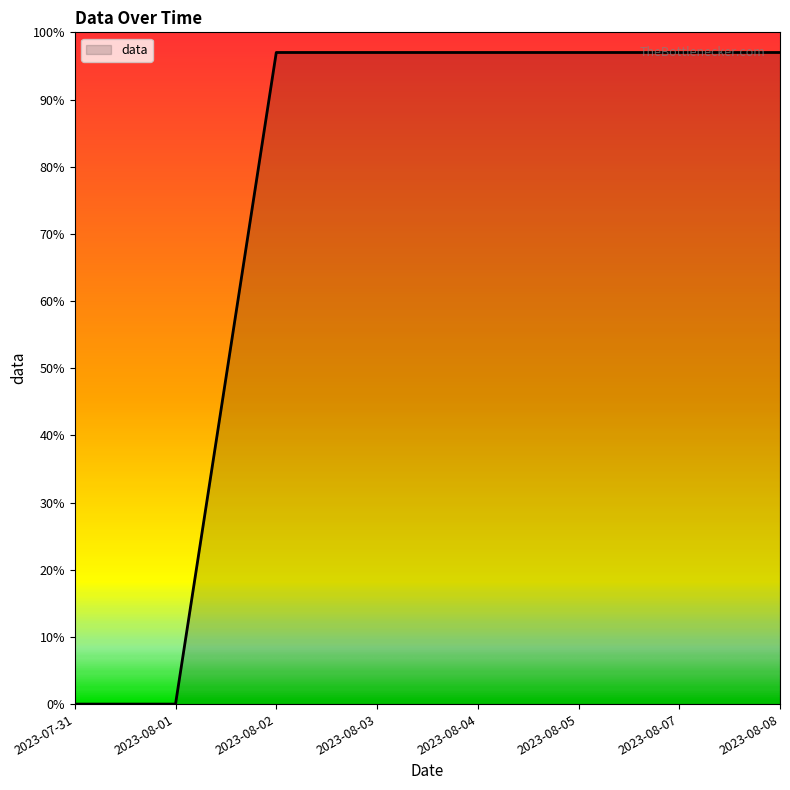

What is the approximate value at 2023-08-02, to the nearest 10?

100